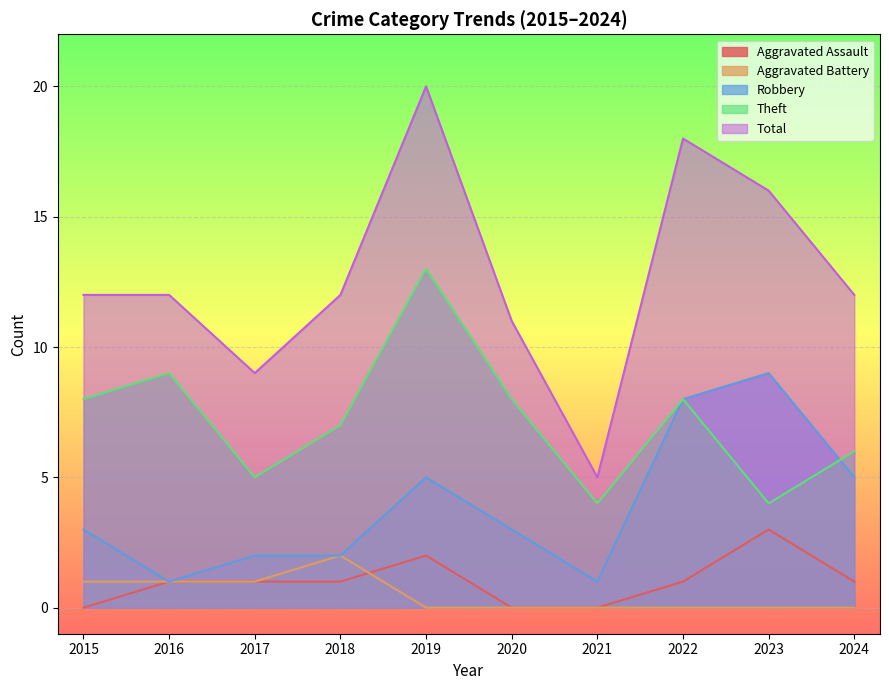

What is the sum of the Robbery values at 2018 and 2019?

7